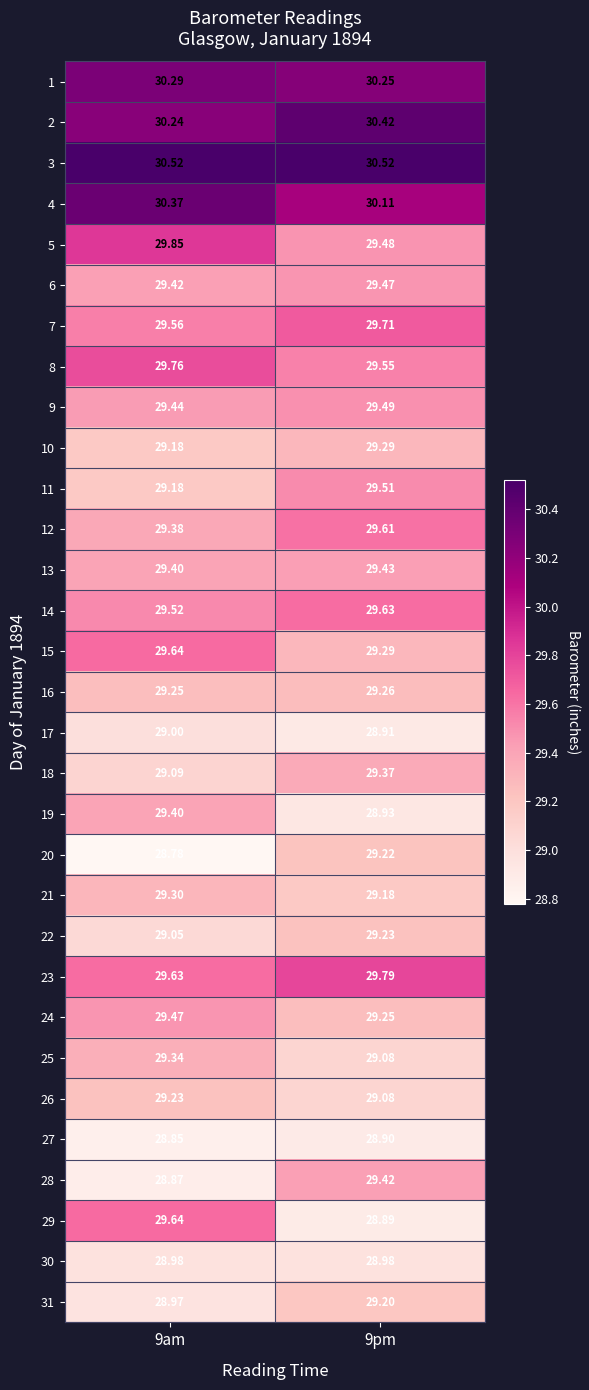

At which category is the sum across all series the highest?

9am